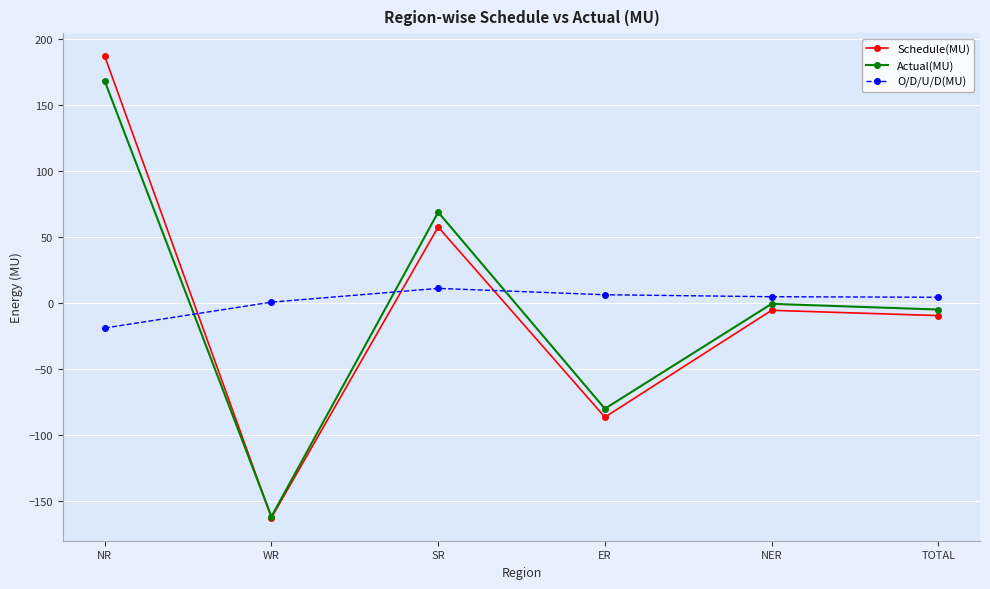

At how many categories does at least one series exceed 60?

2